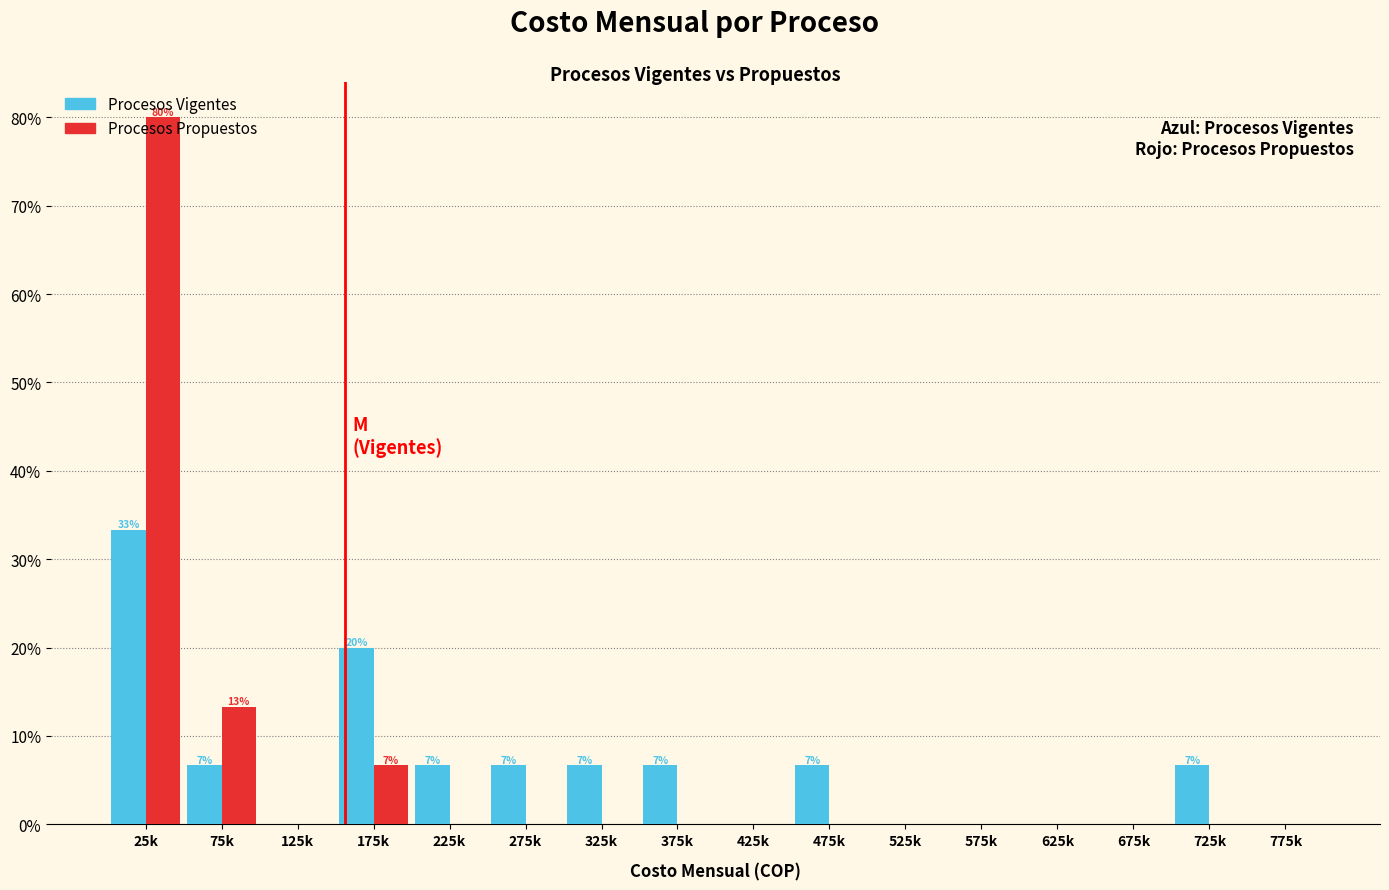

Which category has the highest value in the Procesos Vigentes series?

25k